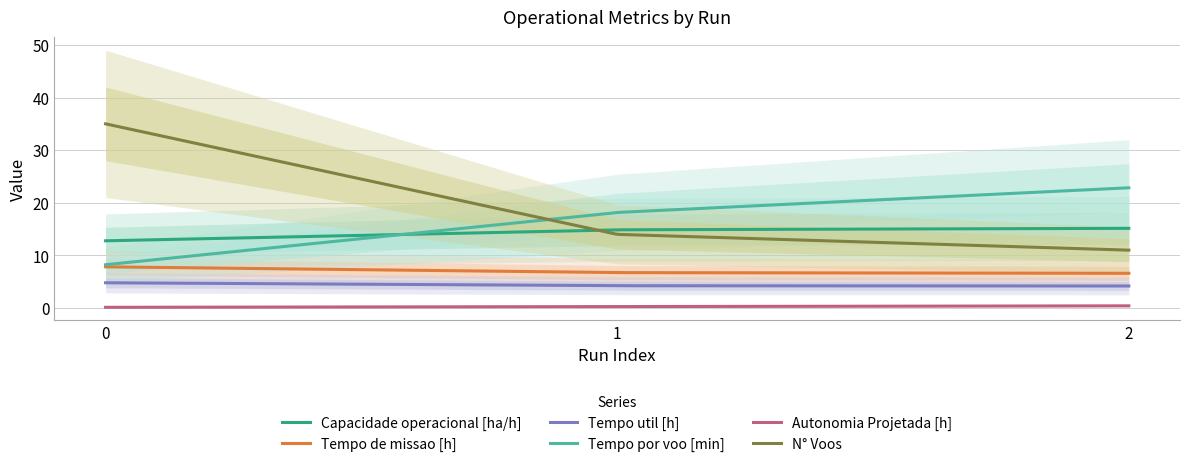

How many lines are shown in the chart?

6